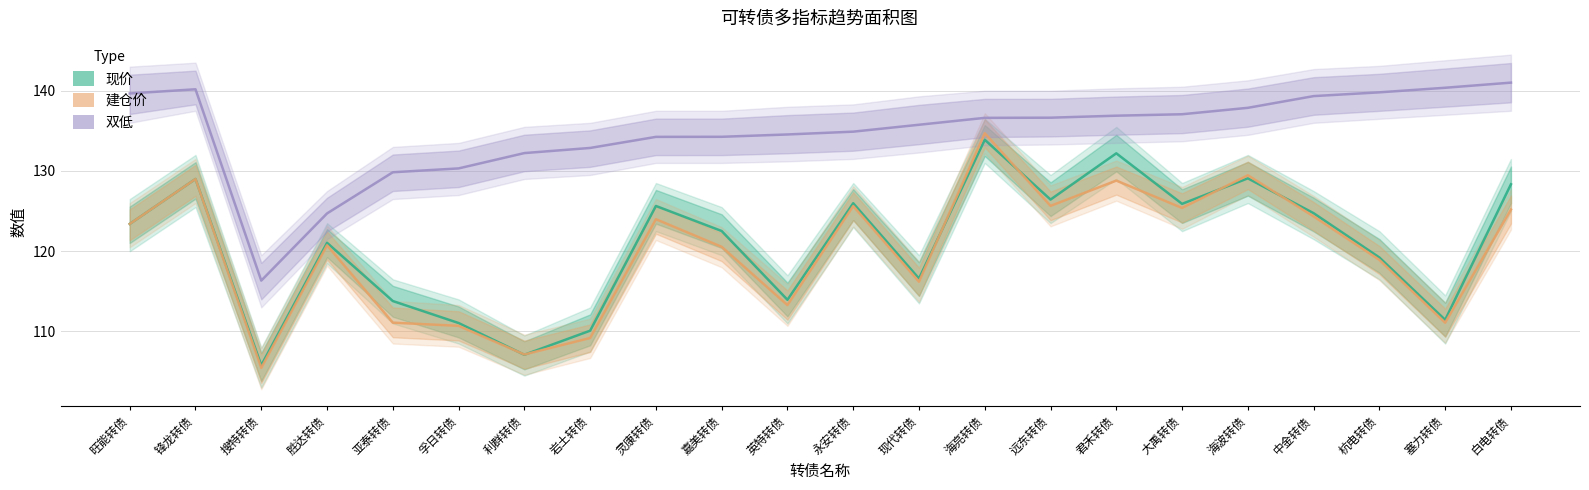

The 双低 series shows 130.3 at 孚日转债. True or false?

True